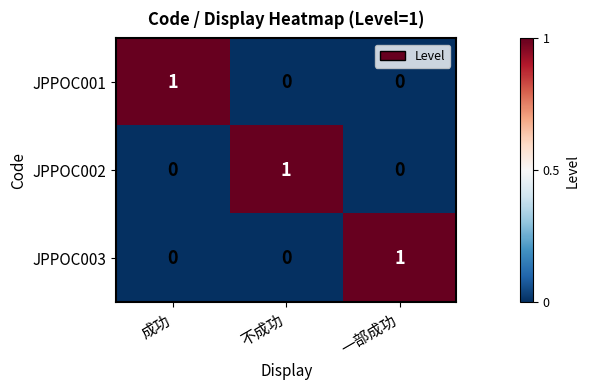

Reading left to right, transcribe all the data shown in this chart.

JPPOC001: 成功=1	不成功=0	一部成功=0
JPPOC002: 成功=0	不成功=1	一部成功=0
JPPOC003: 成功=0	不成功=0	一部成功=1